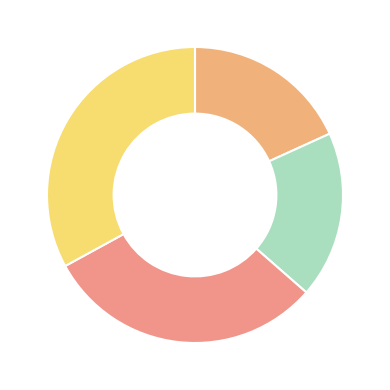

Count the number of slices in the pie.

5